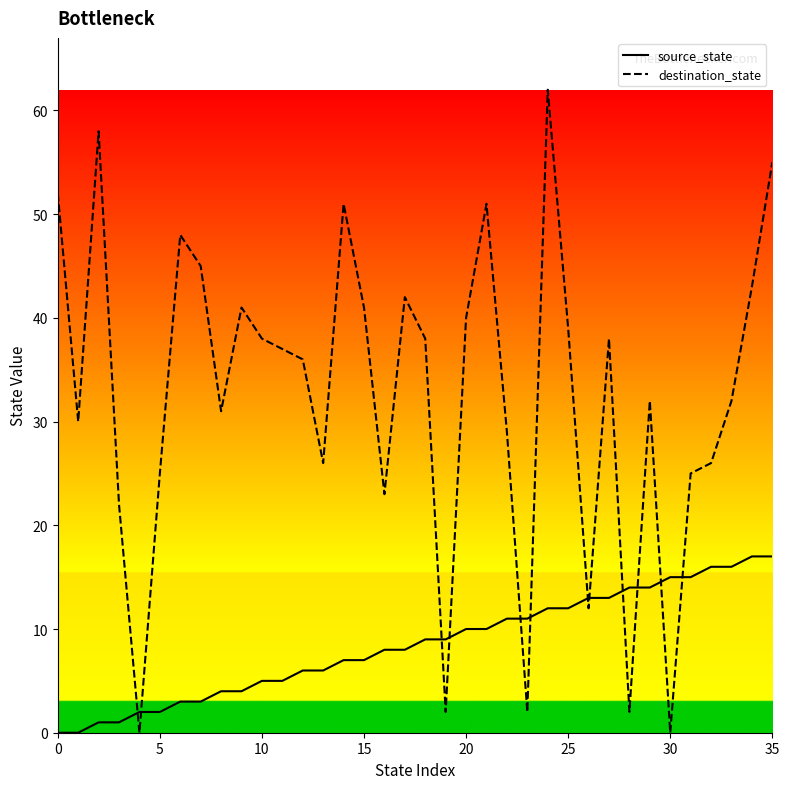

What is the difference between the maximum and minimum values in the source_state series?

17